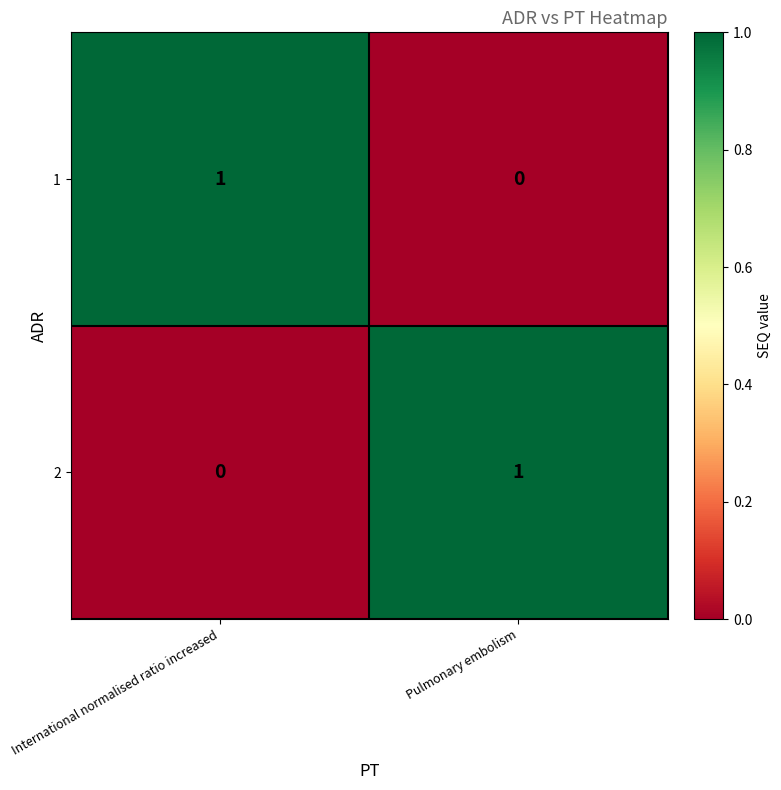

The 2 series shows 1 at Pulmonary embolism. True or false?

True